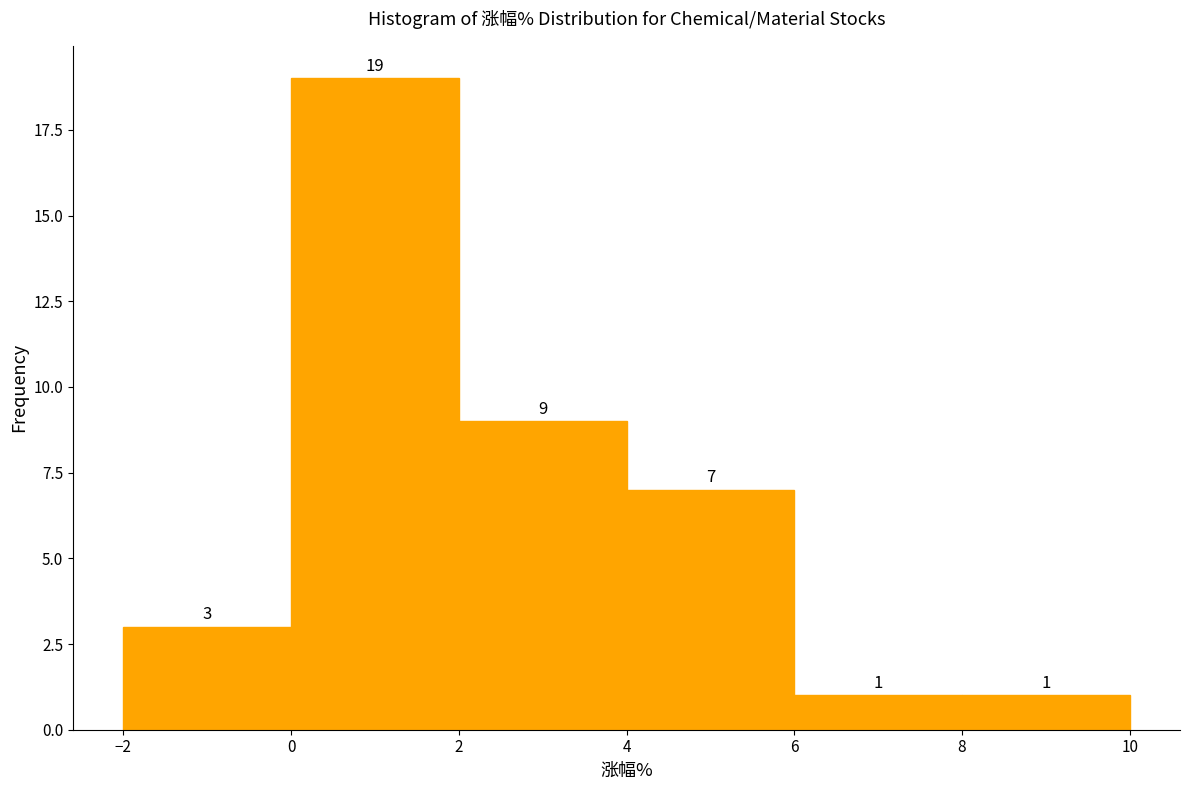

Reading left to right, list every bar in this chart as the range it spans on the x-axis followed by its height.

-2 to 0: 3
0 to 2: 19
2 to 4: 9
4 to 6: 7
6 to 8: 1
8 to 10: 1